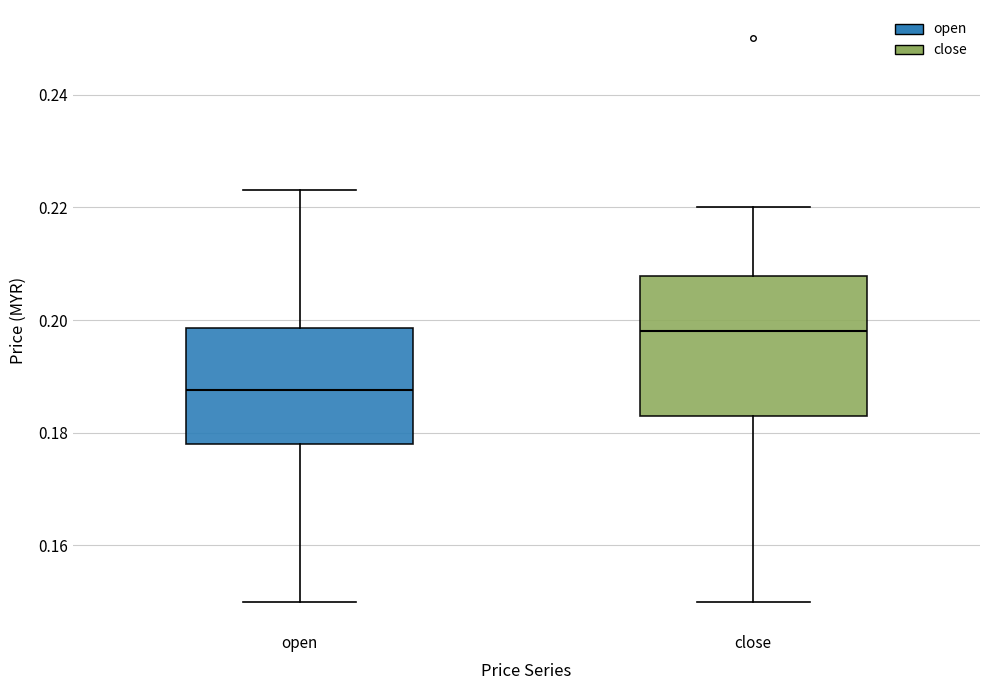

Reading left to right, transcribe this box plot: for each box, give where its median line is, the range the box spans, and where its two whiskers end, as read against the y-axis. The values are not printed on the chart, so give them approximately, as read against the axis.

open: median 0.188, box 0.178 to 0.198, whiskers 0.150 to 0.224
close: median 0.198, box 0.184 to 0.208, whiskers 0.150 to 0.220